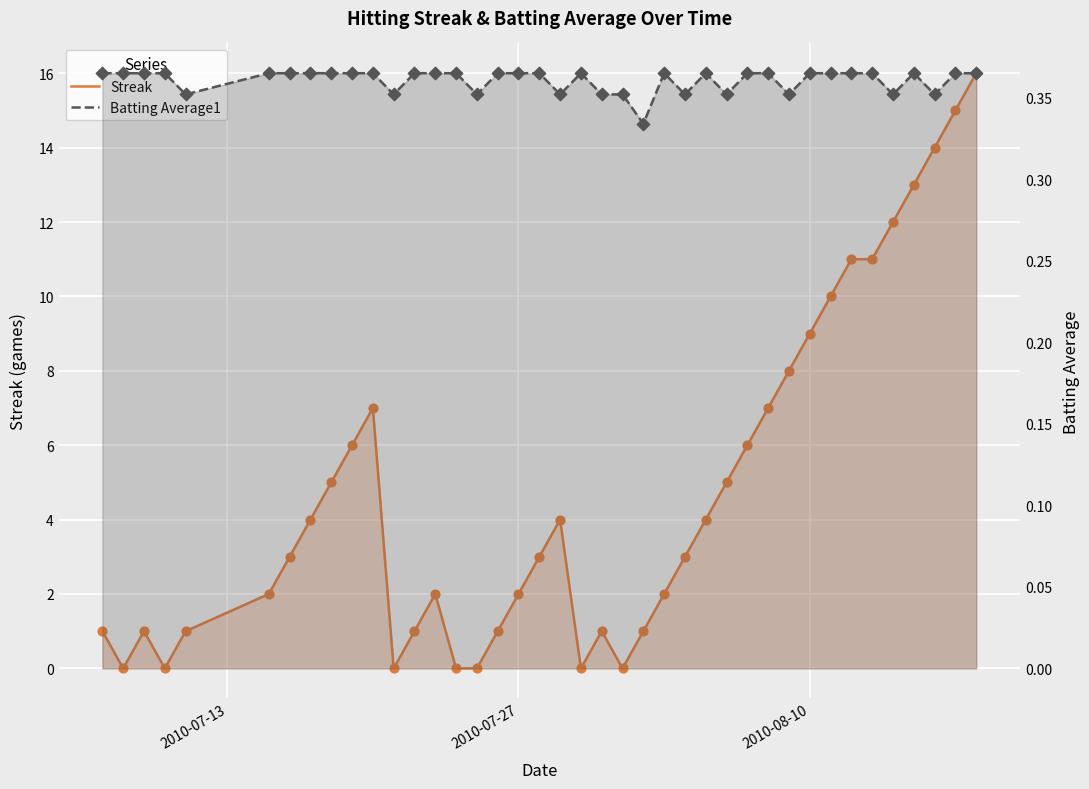

Which series contains the lowest Y value?

Streak